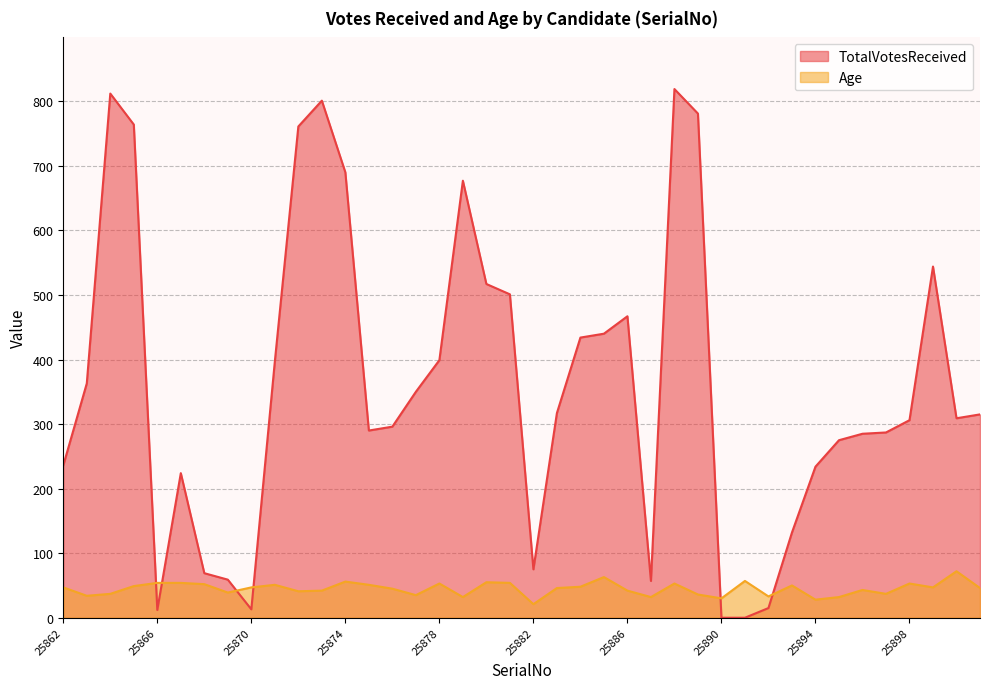

True or false: Age has a value of 33 at 25892.

True